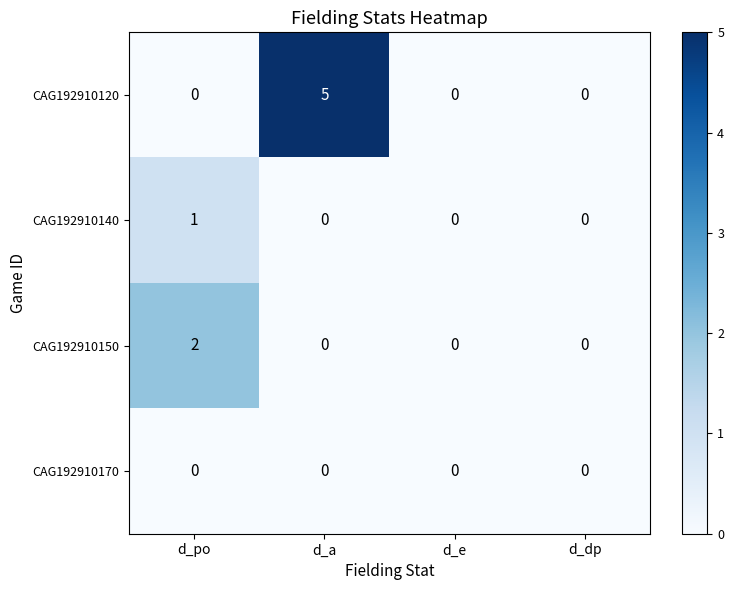

How many data points does each series have?

4